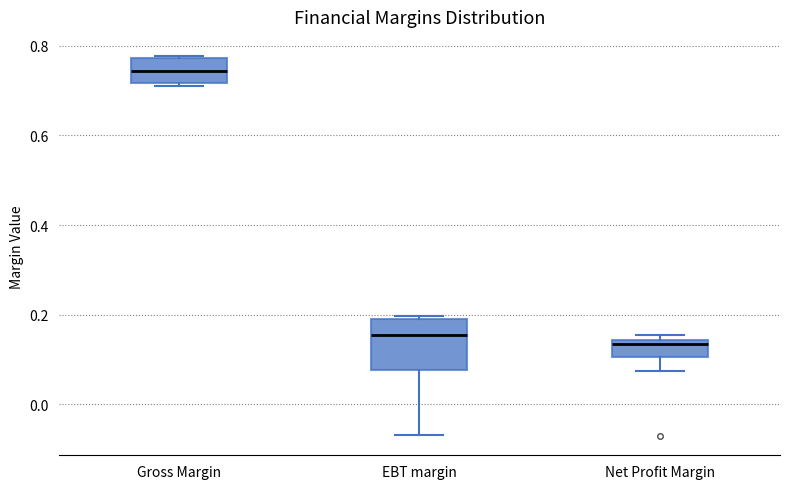

Reading left to right, transcribe this box plot: for each box, give where its median line is, the range the box spans, and where its two whiskers end, as read against the y-axis. The values are not printed on the chart, so give them approximately, as read against the axis.

Gross Margin: median 0.74, box 0.72 to 0.78, whiskers 0.72 (just below the box's lower edge) to 0.78
EBT margin: median 0.16, box 0.08 to 0.18, whiskers -0.06 to 0.20
Net Profit Margin: median 0.14 (just below the box's upper edge), box 0.10 to 0.14, whiskers 0.08 to 0.16